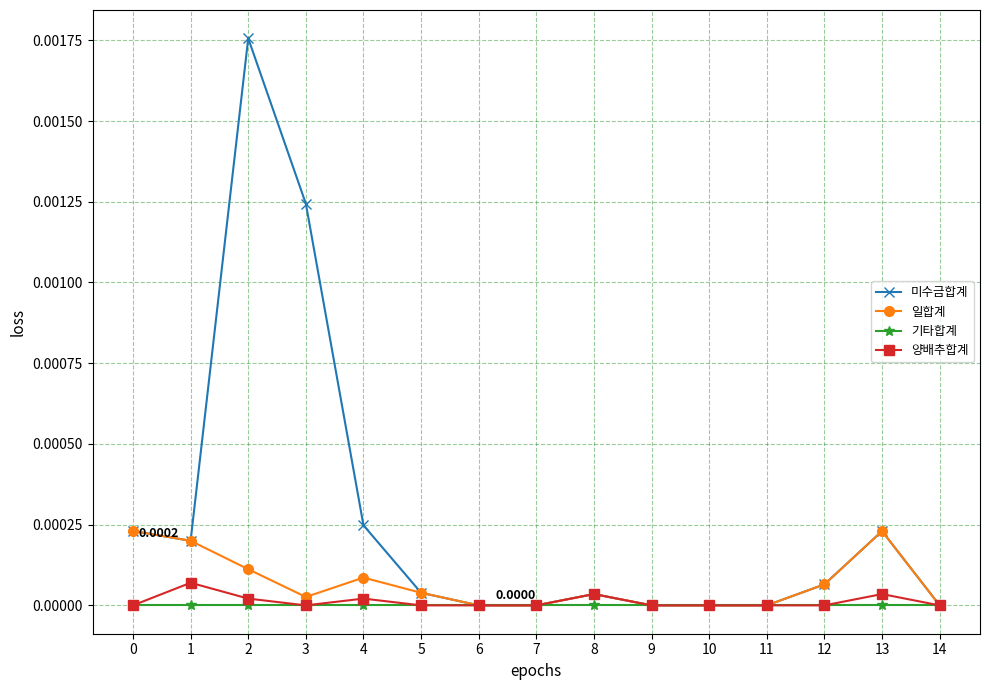

Which series has the largest total across all categories?

미수금합계